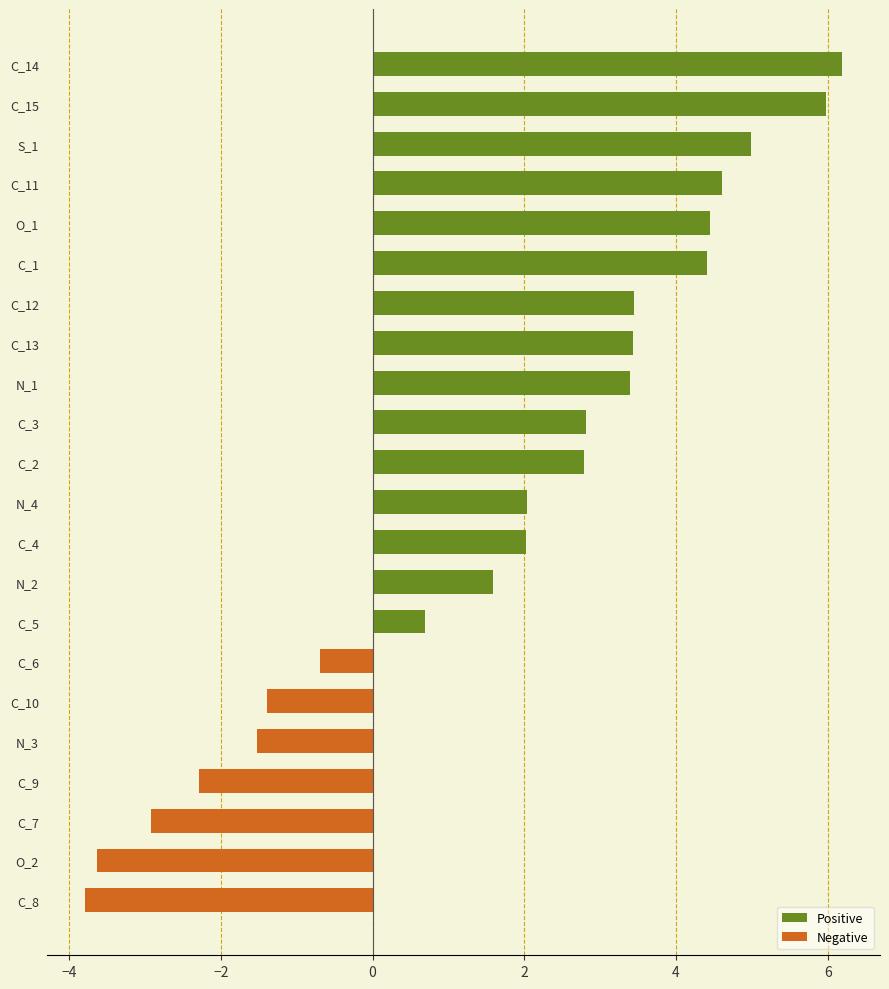

Rank the categories by value from highest to lowest.

C, C, S, C, O, C, C, C, N, C, C, N, C, N, C, C, C, N, C, C, O, C